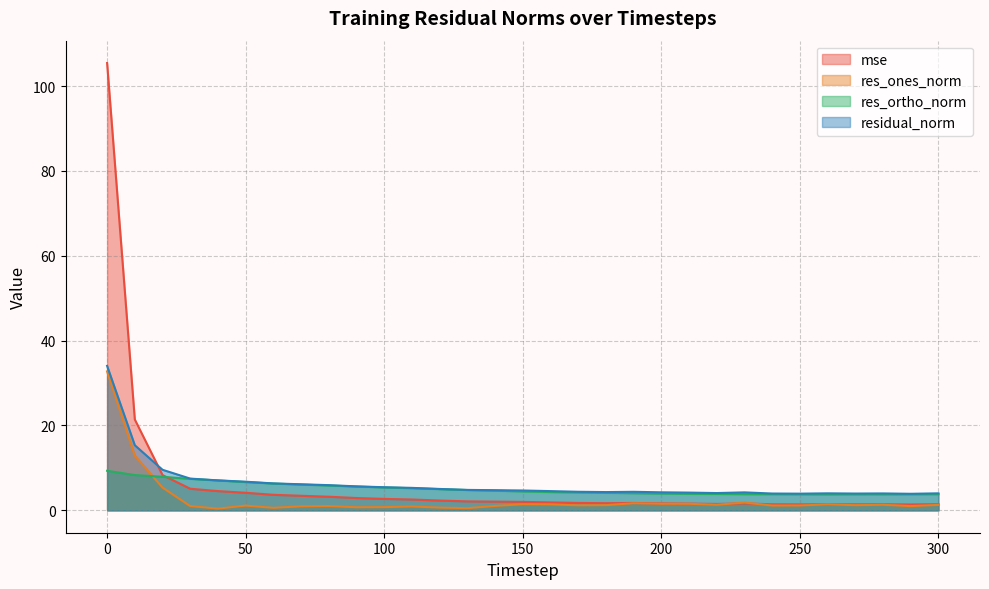

At 120, list the series in order from largest to smallest.

residual_norm, res_ortho_norm, mse, res_ones_norm